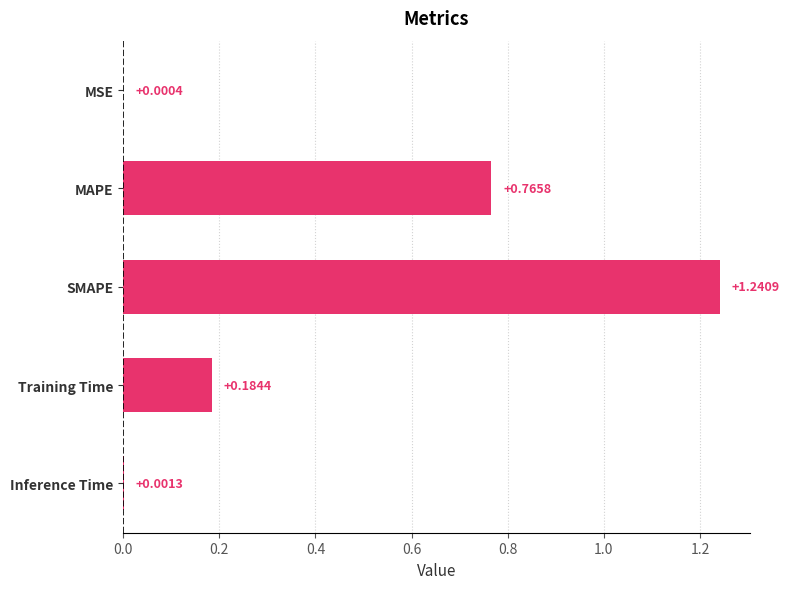

What is the change in value from Inference Time to MAPE?

+0.8